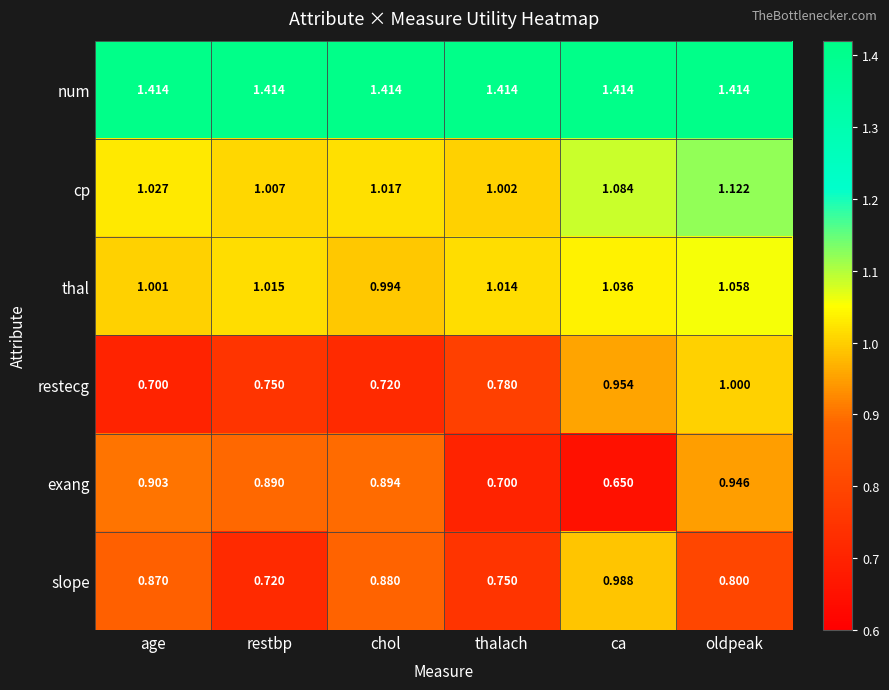

Where is slope nearest to the value 0?

restbp